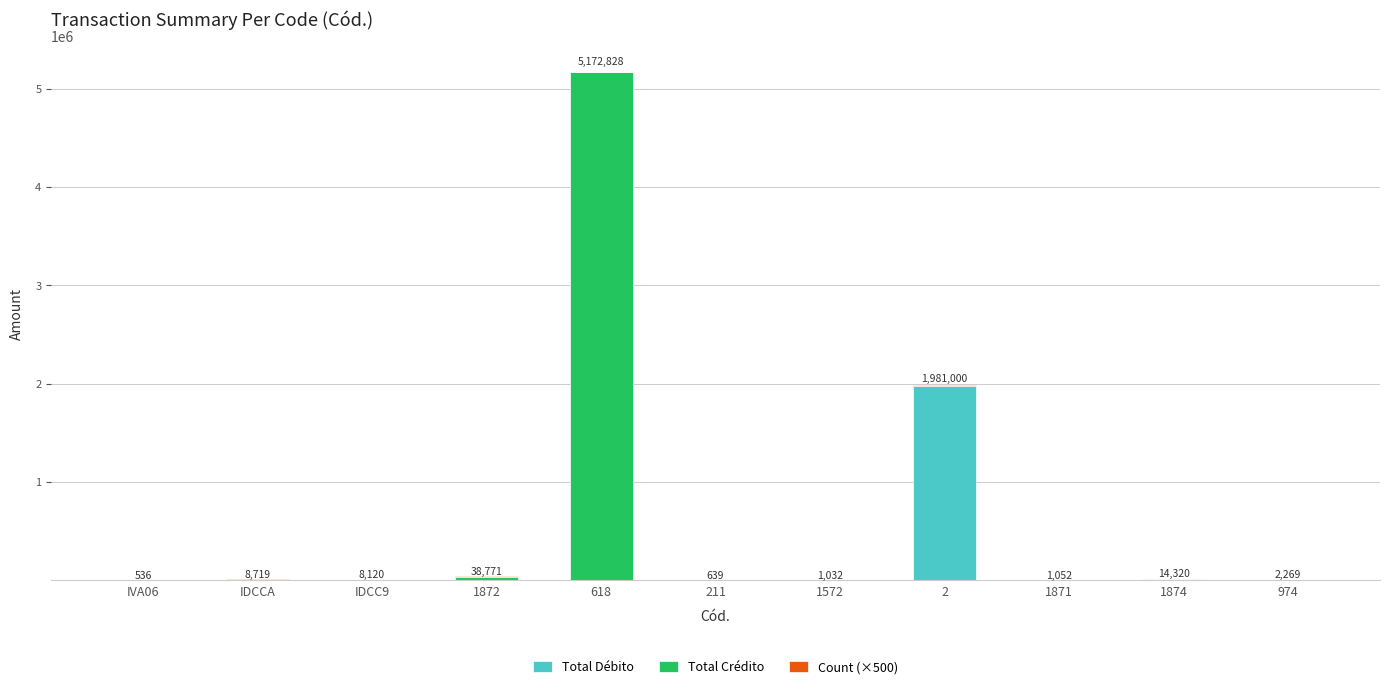

At which category is the sum across all series the highest?

618